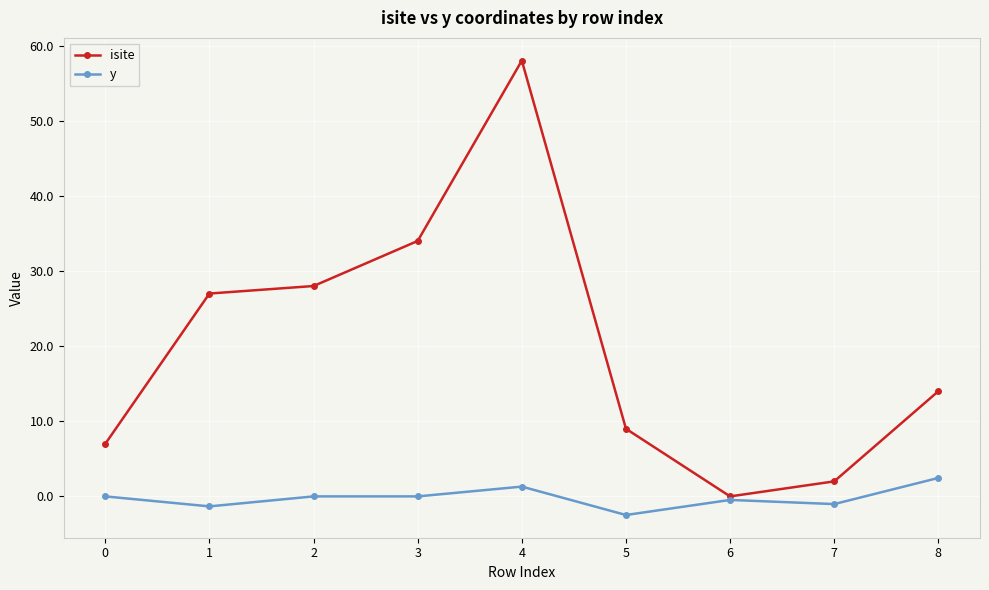

What is the spread (max minus min) of values at 8?

11.5